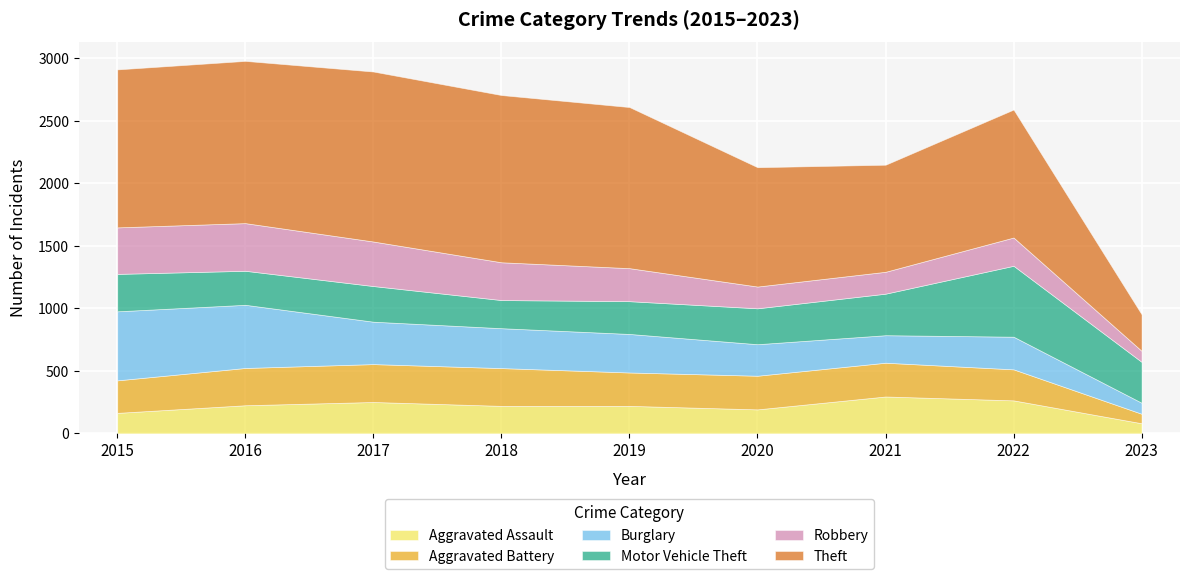

At which category does Theft reach its first local valley?

2021